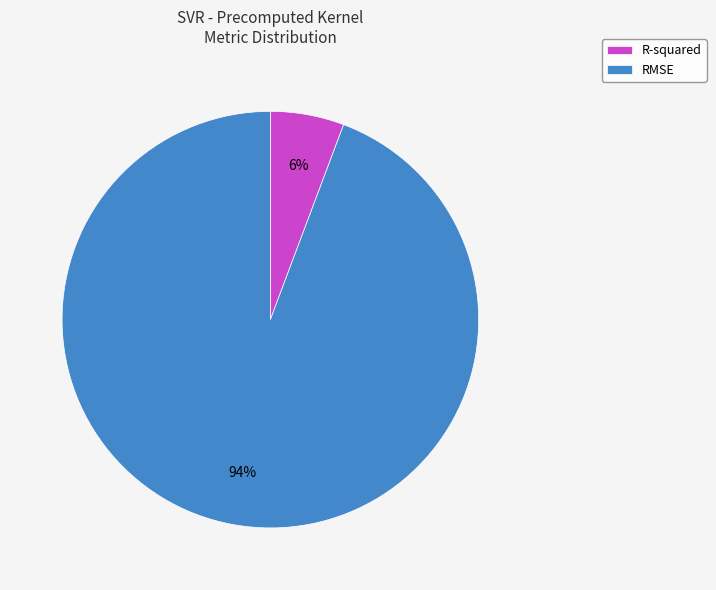

What is the majority slice?

RMSE